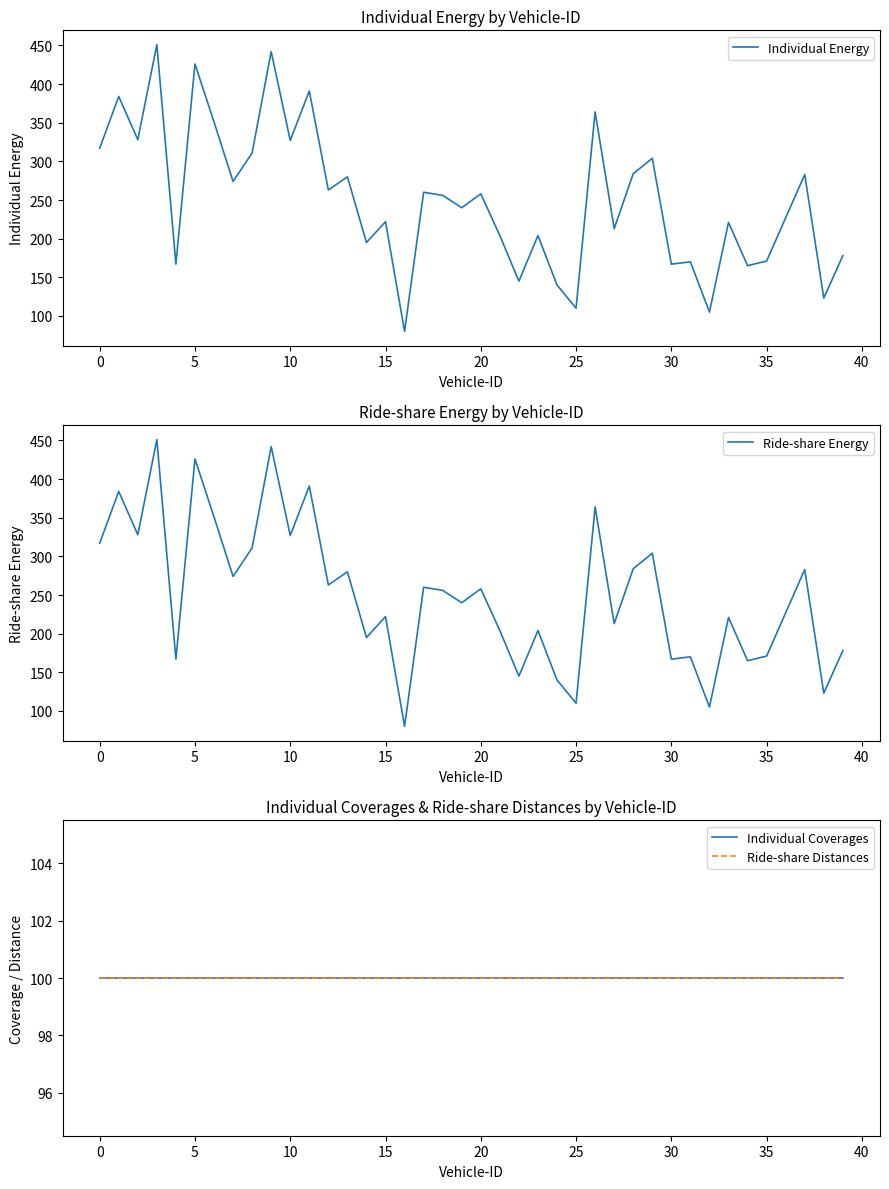

Is it true that Individual Energy equals 352 at 20?

False